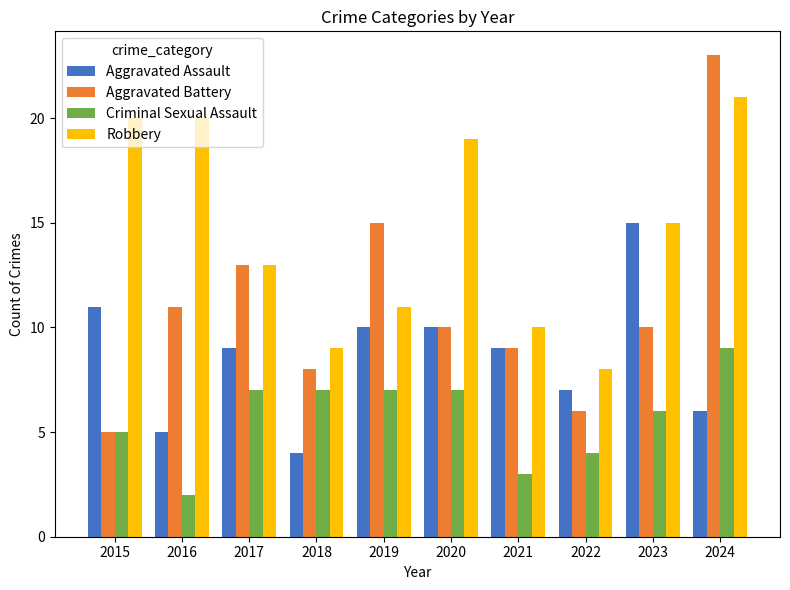

At 2024, list the series in order from smallest to largest.

Aggravated Assault, Criminal Sexual Assault, Robbery, Aggravated Battery